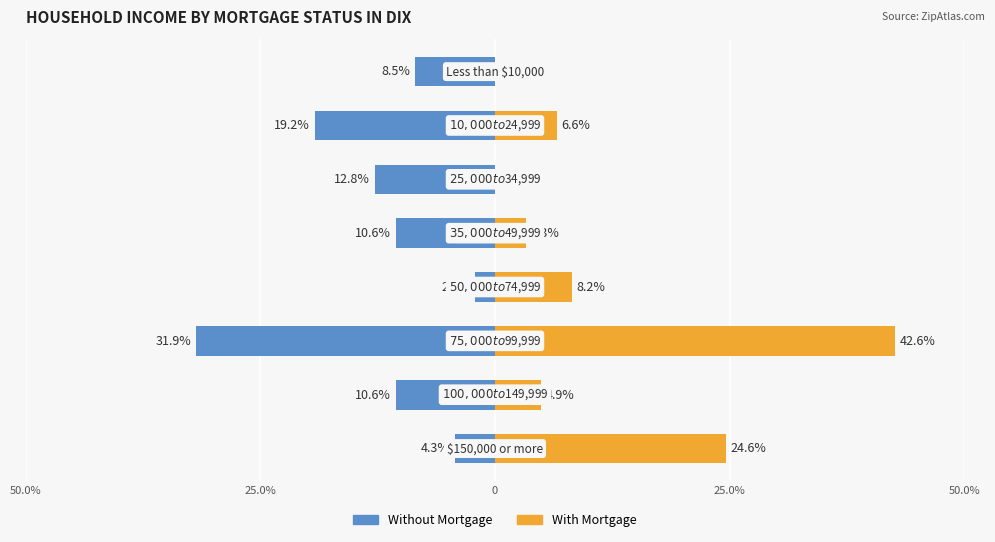

What is the approximate value of Without Mortgage at 0?

-12.8